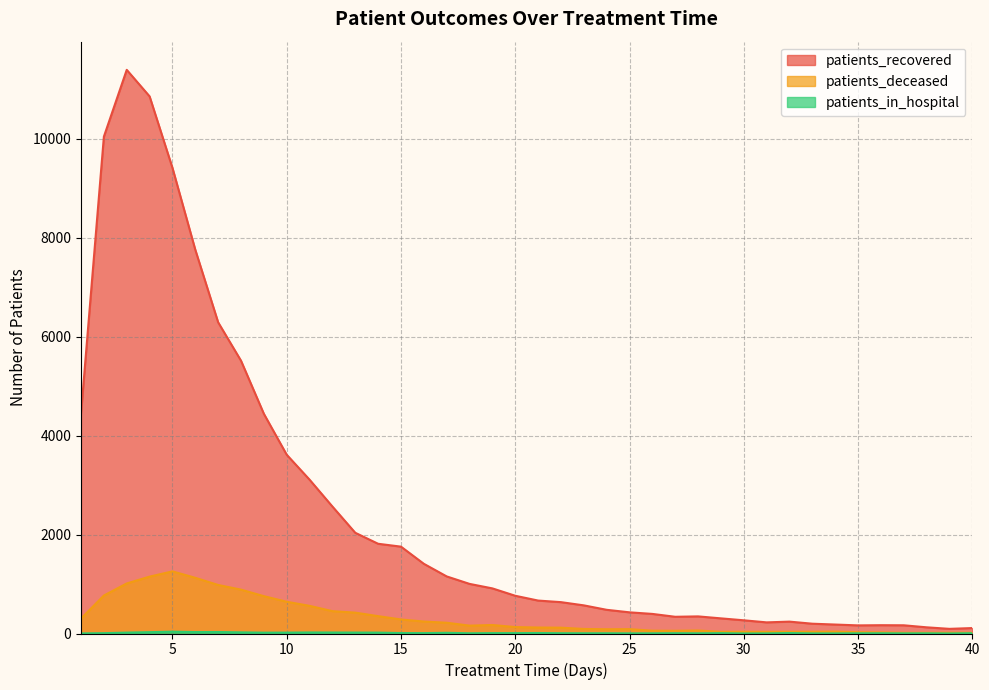

What is the sum of all patients_in_hospital values?

427